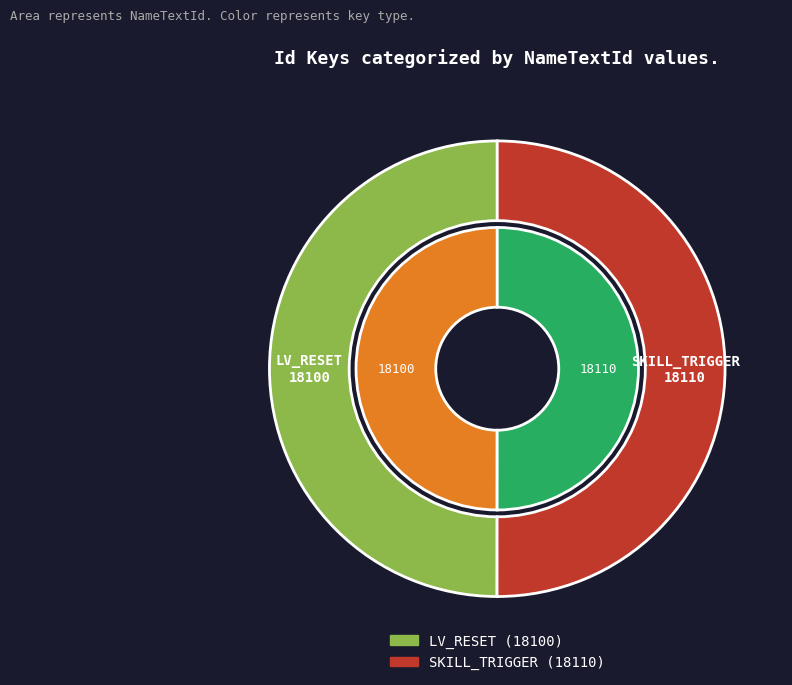

Is the sum of LV_RESET and SKILL_TRIGGER greater than half?

Yes